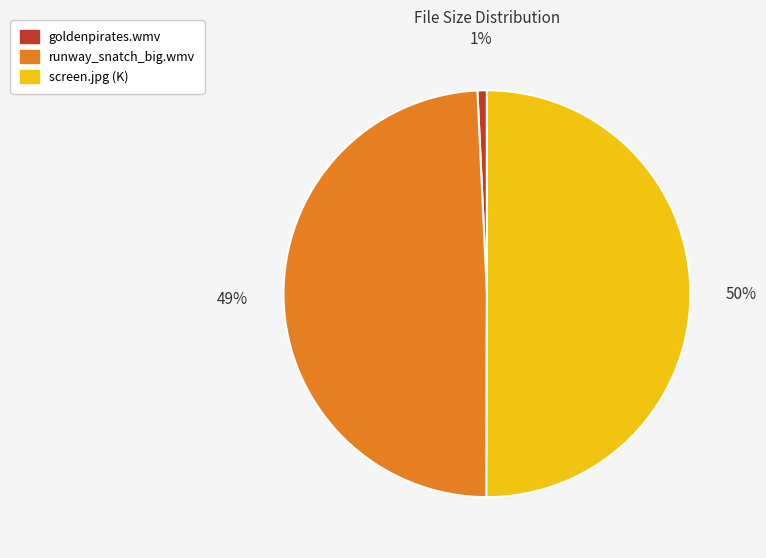

To the nearest percent, what portion does screen.jpg (K) represent?

50%